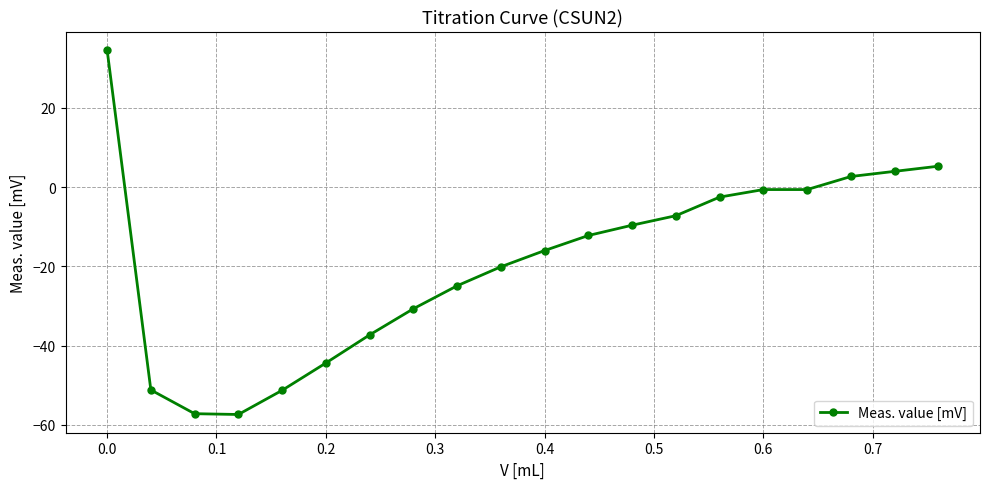

What is the smallest value displayed?

-57.4